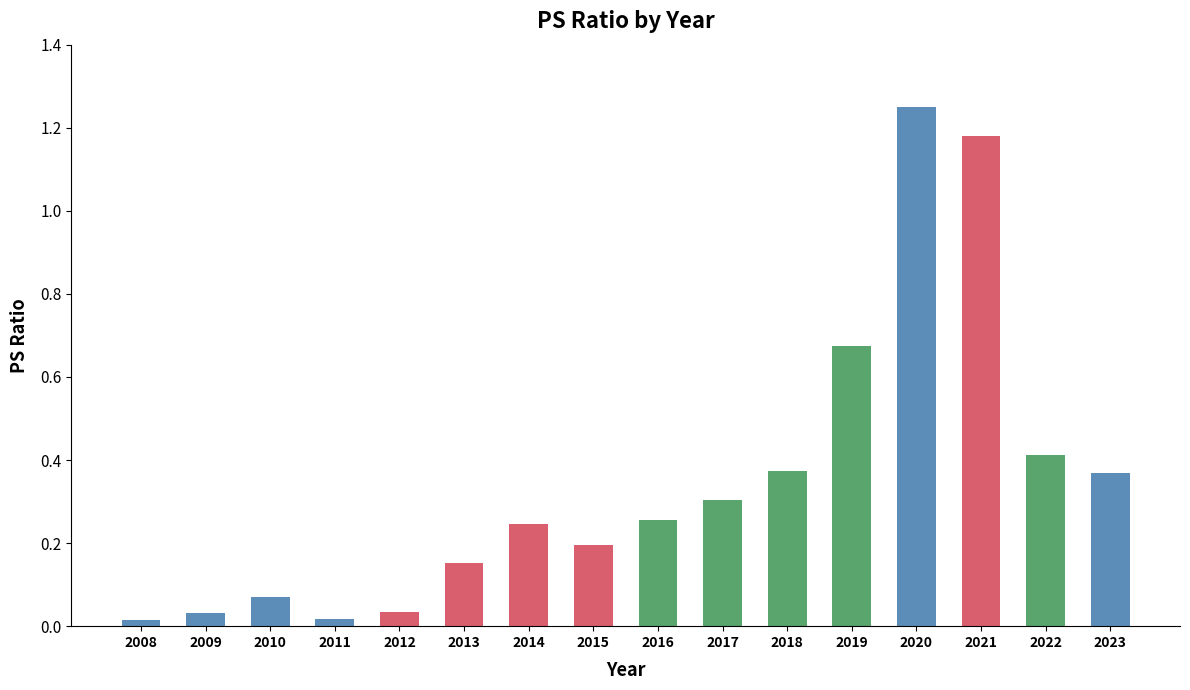

What is the sum of all values?

5.6